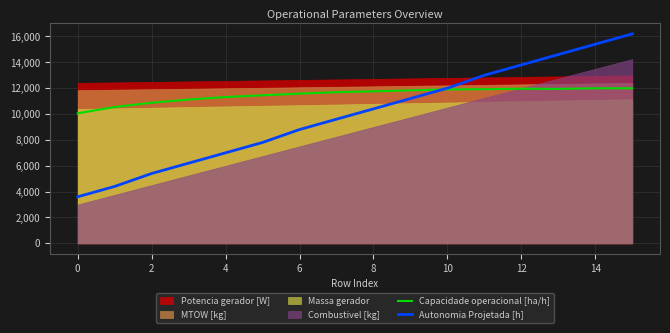

The Capacidade operacional [ha/h] series shows 6326.2 at 0. True or false?

False